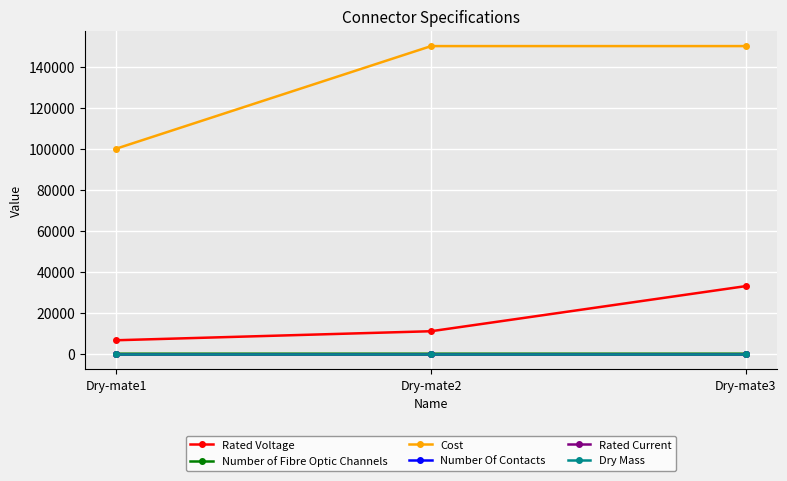

At how many categories does at least one series exceed 40059?

3